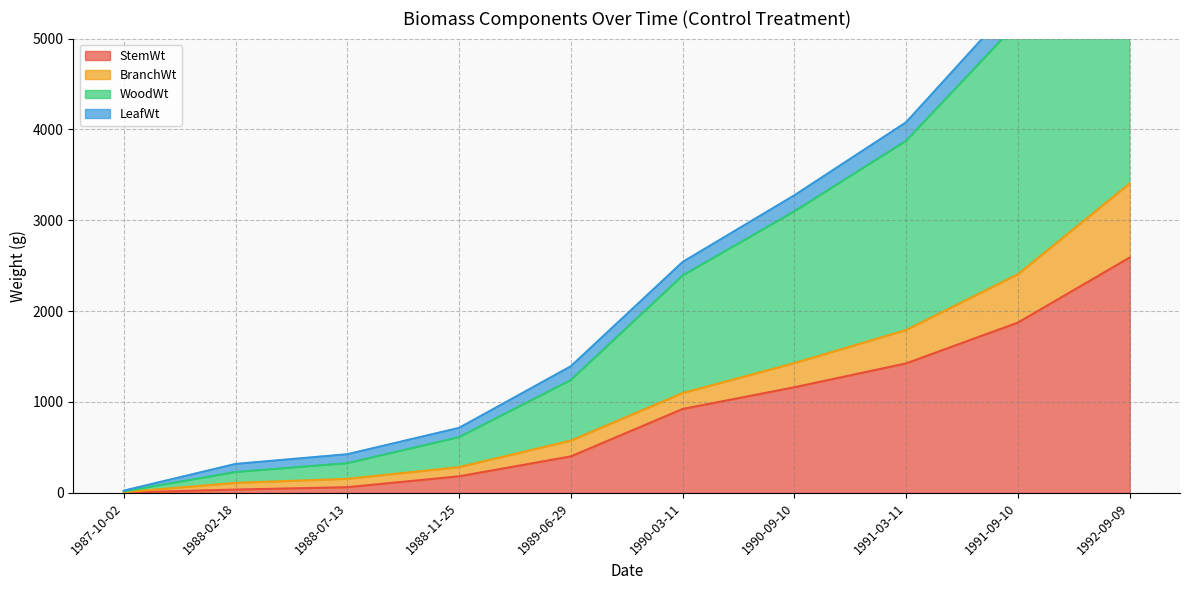

The value of StemWt at 1991-09-10 is 1874.0. True or false?

True